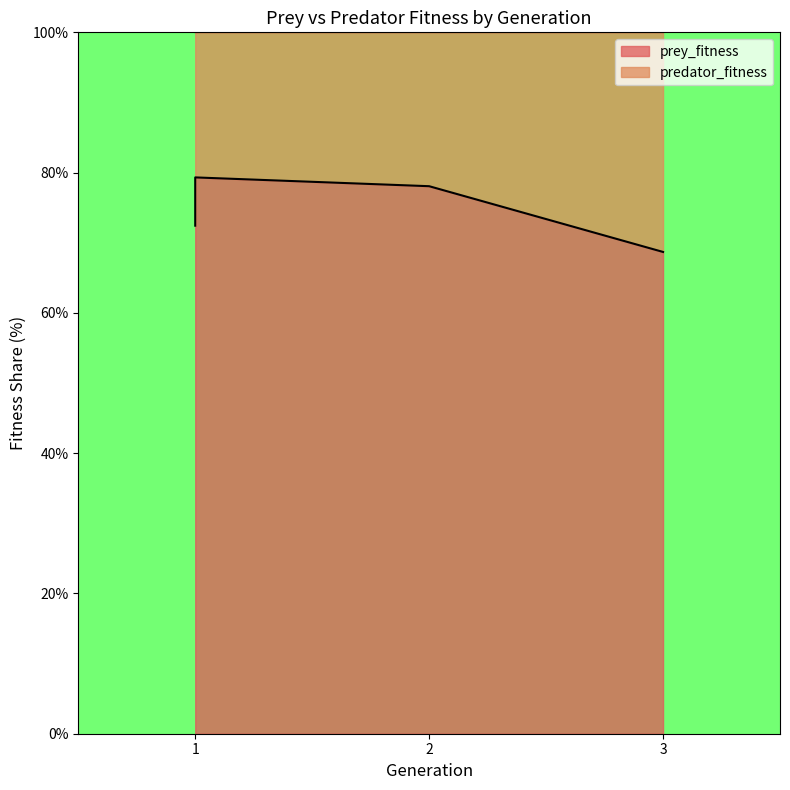

How many lines are shown in the chart?

1